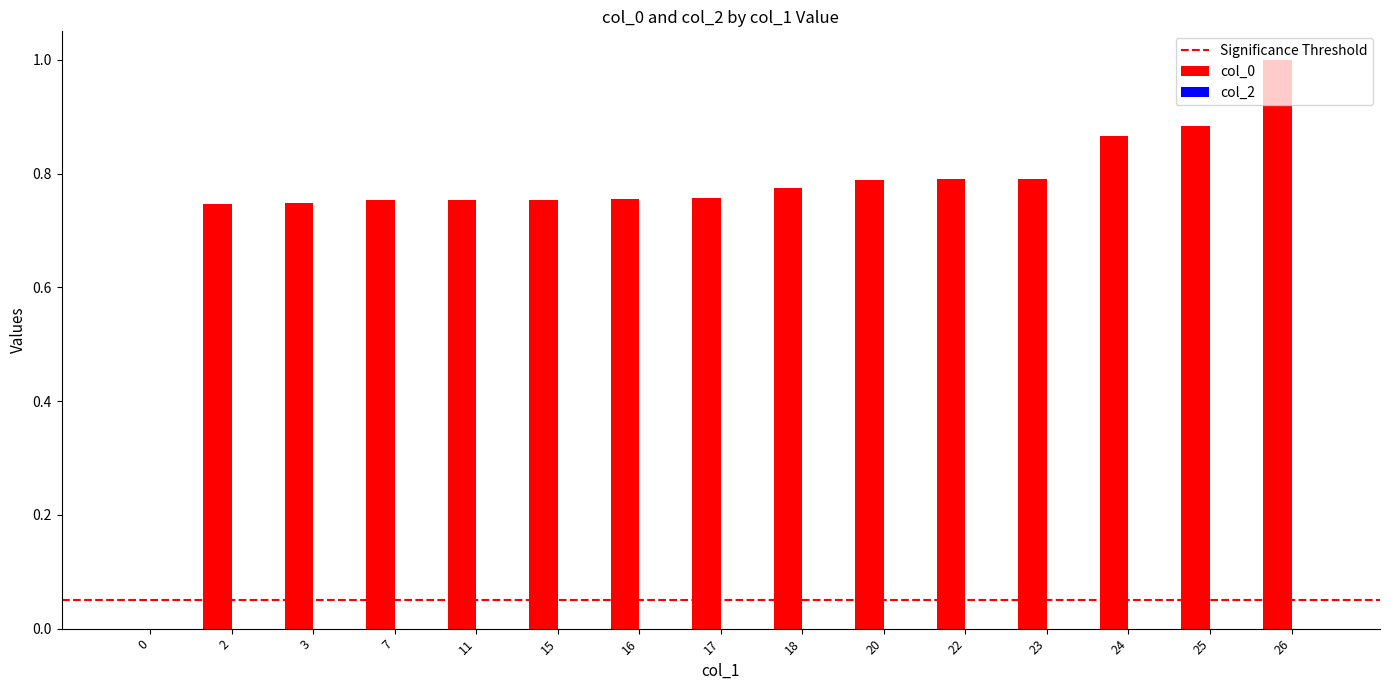

True or false: the data shows 0.2 at 7.

False